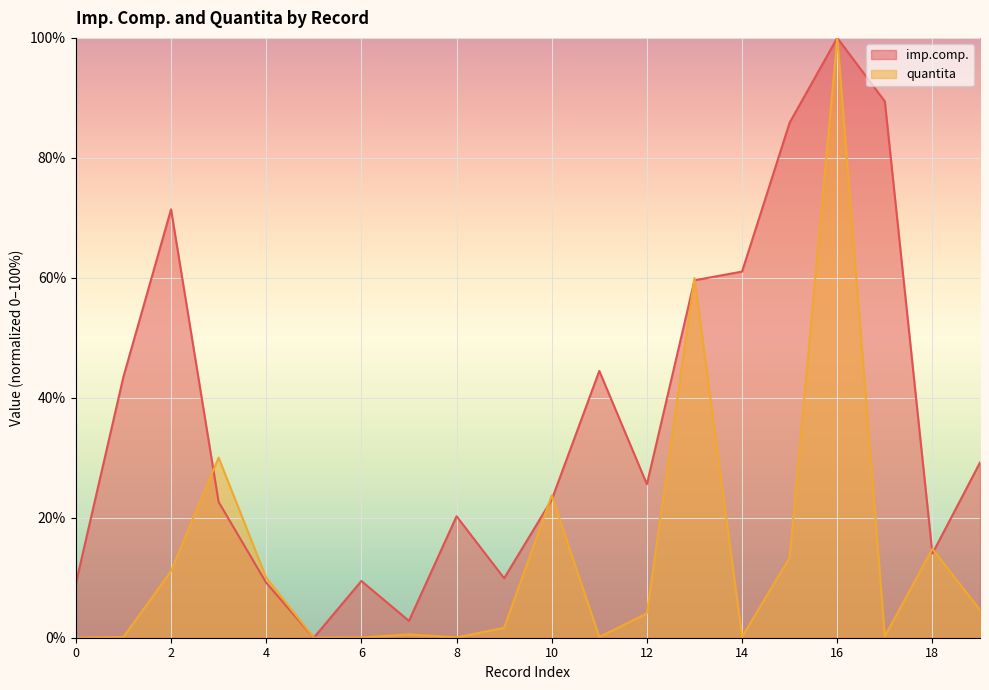

Count the number of data series in this chart.

2